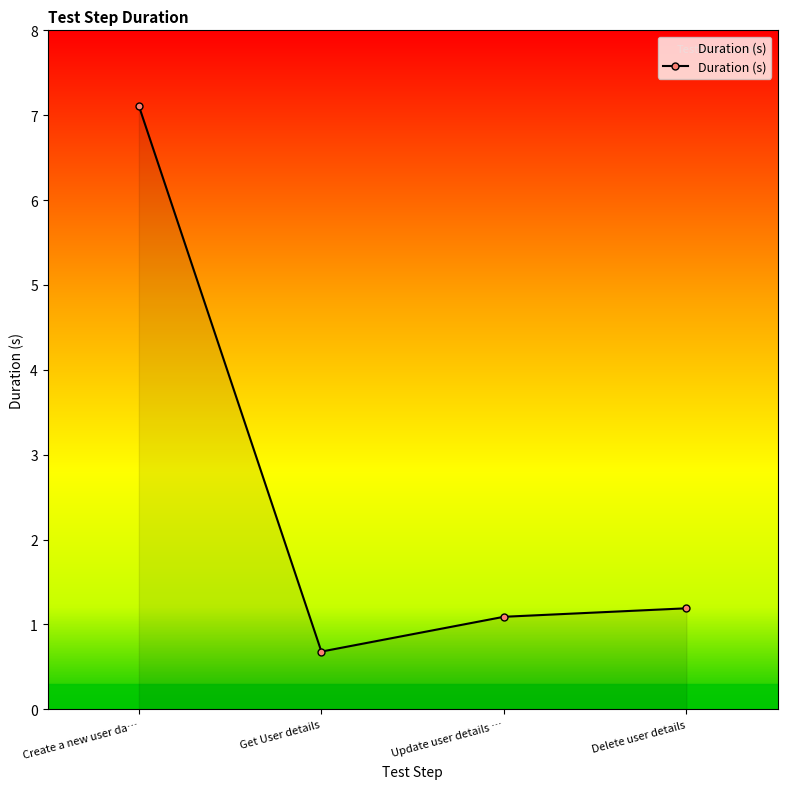

Count the number of values greater than 1.

3